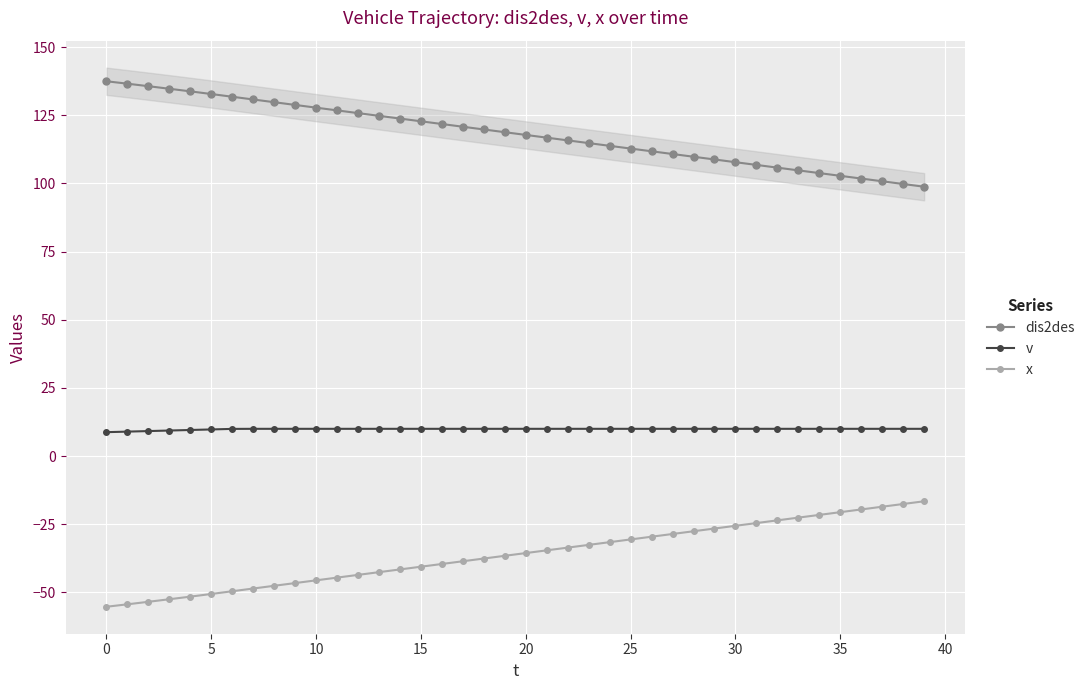

Between 29 and 25, which is larger?

25